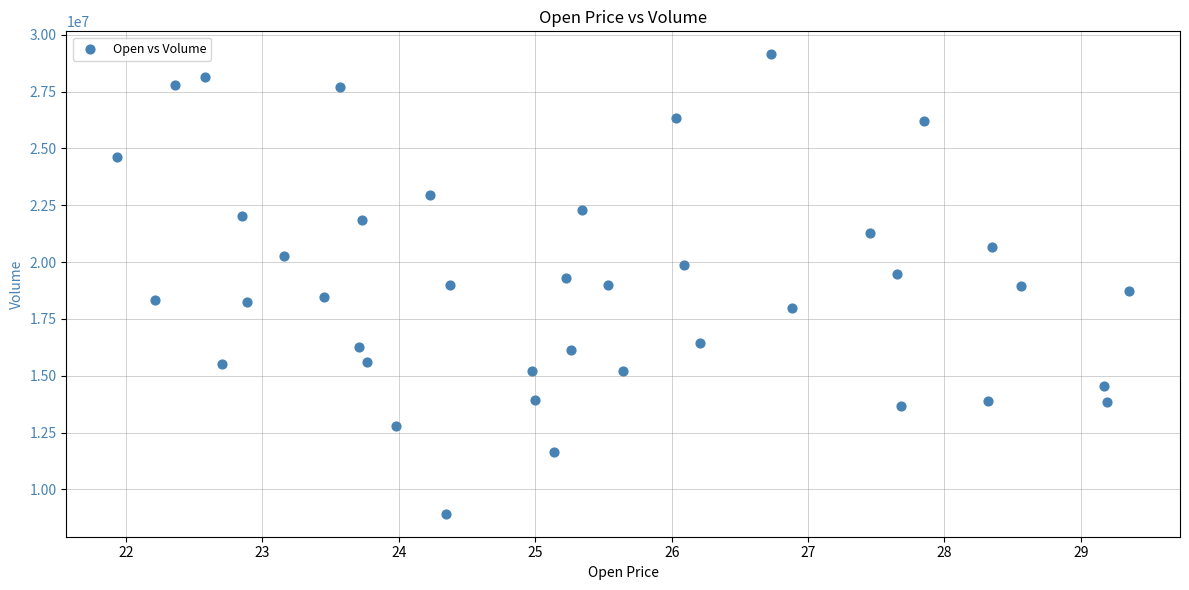

What is the range of Y values (max minus min)?

20216621